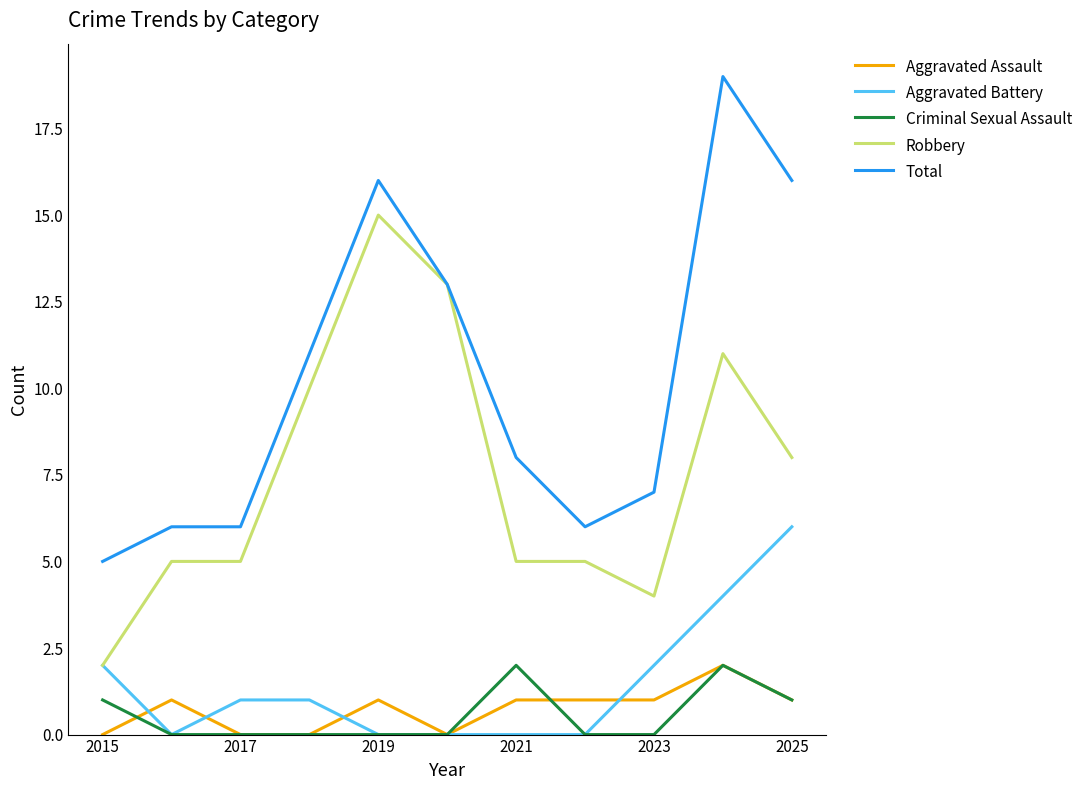

Which series has the largest range (max minus min)?

Total